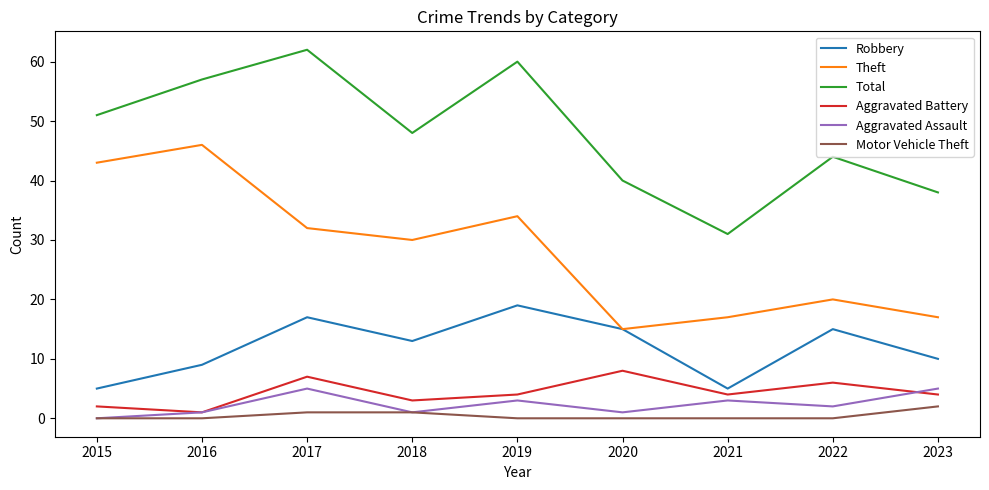

Where does the Aggravated Assault series first go above 2?

2017